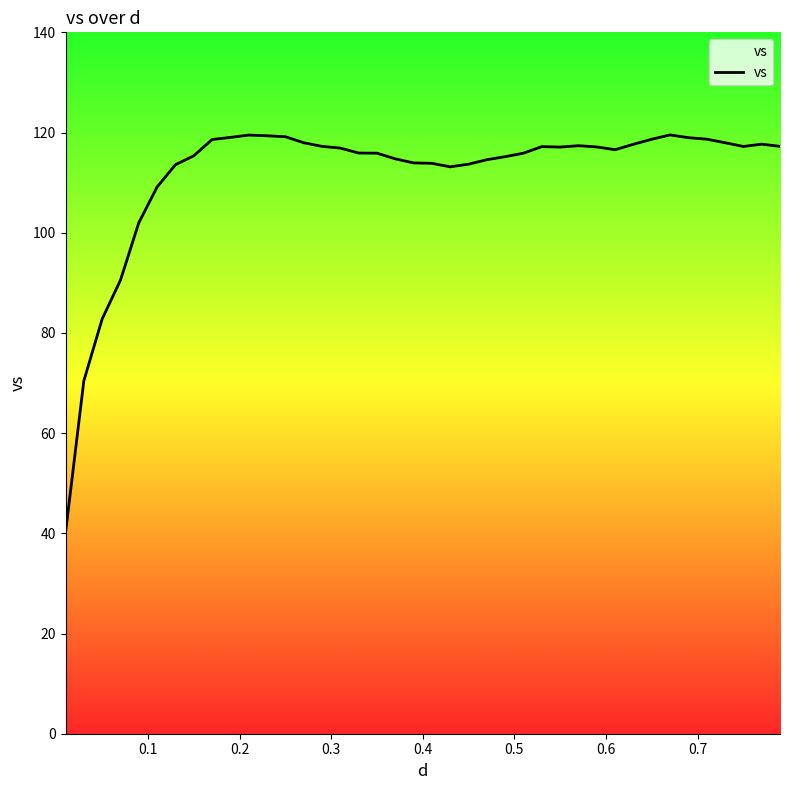

How many lines are shown in the chart?

1